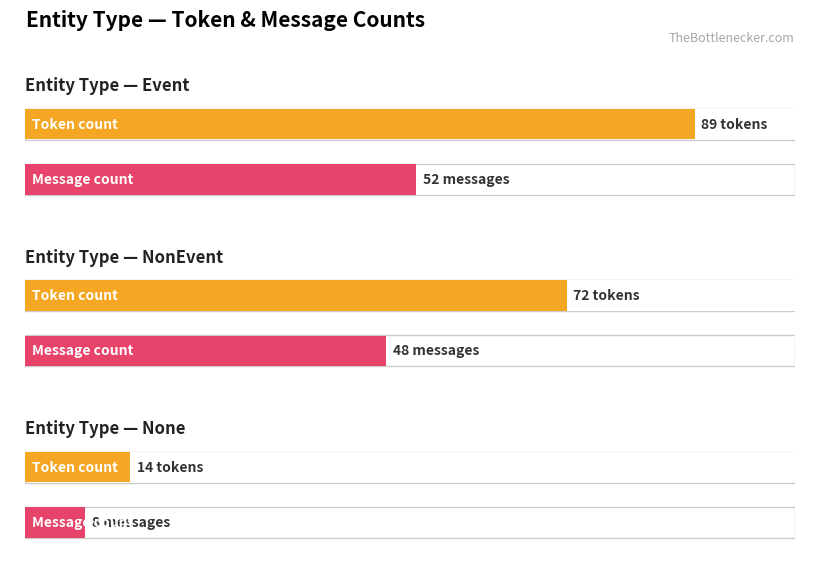

How many distinct data groups are displayed?

2